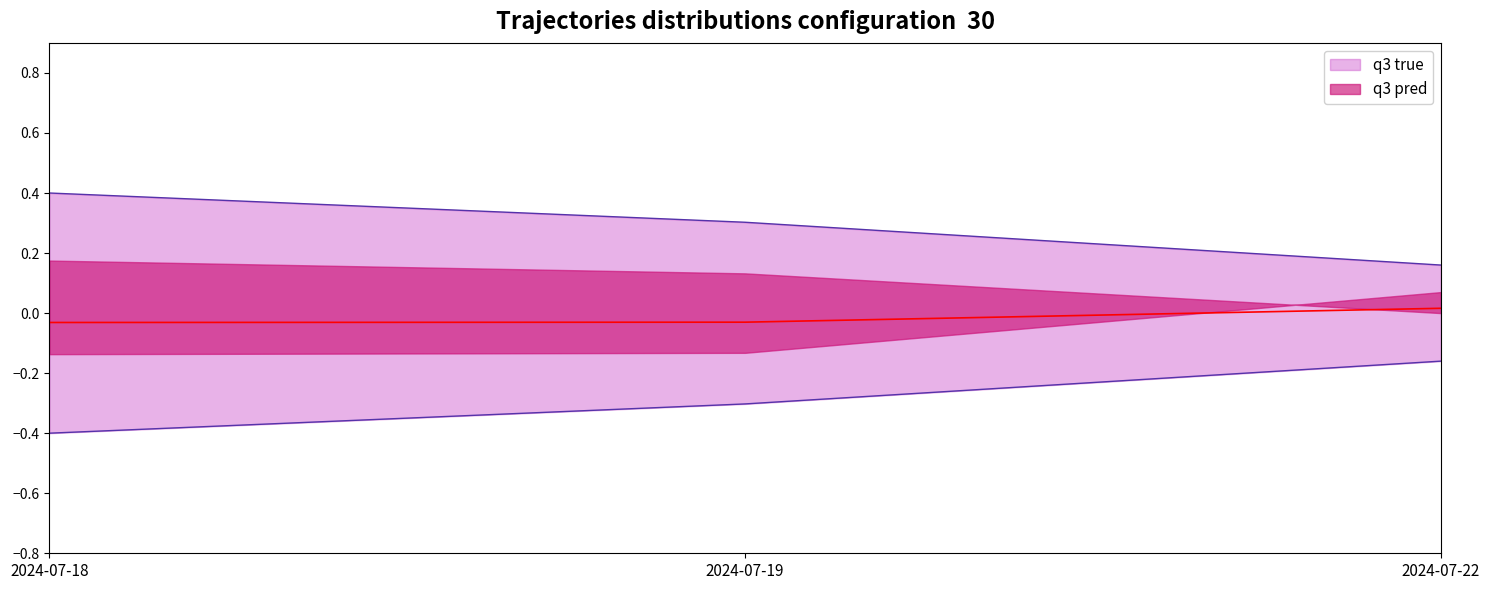

Does the chart have visible grid lines?

No